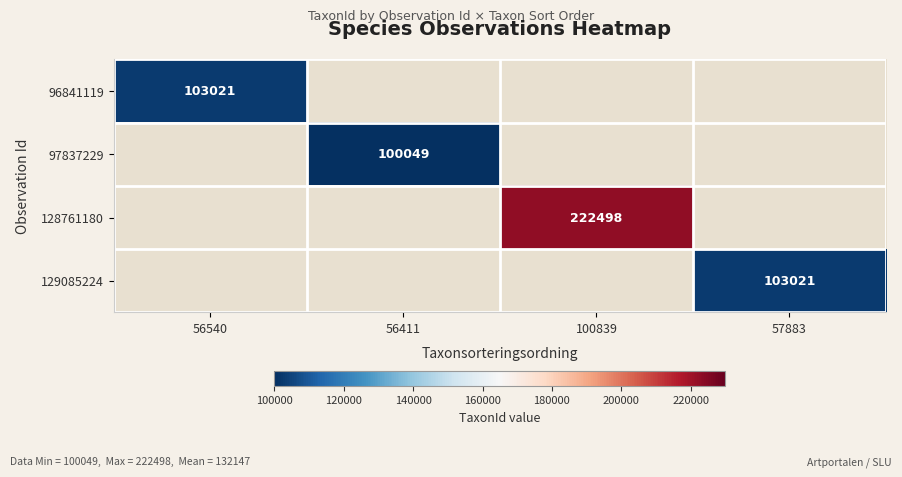

The 96841119 series shows 103021 at 56540. True or false?

True